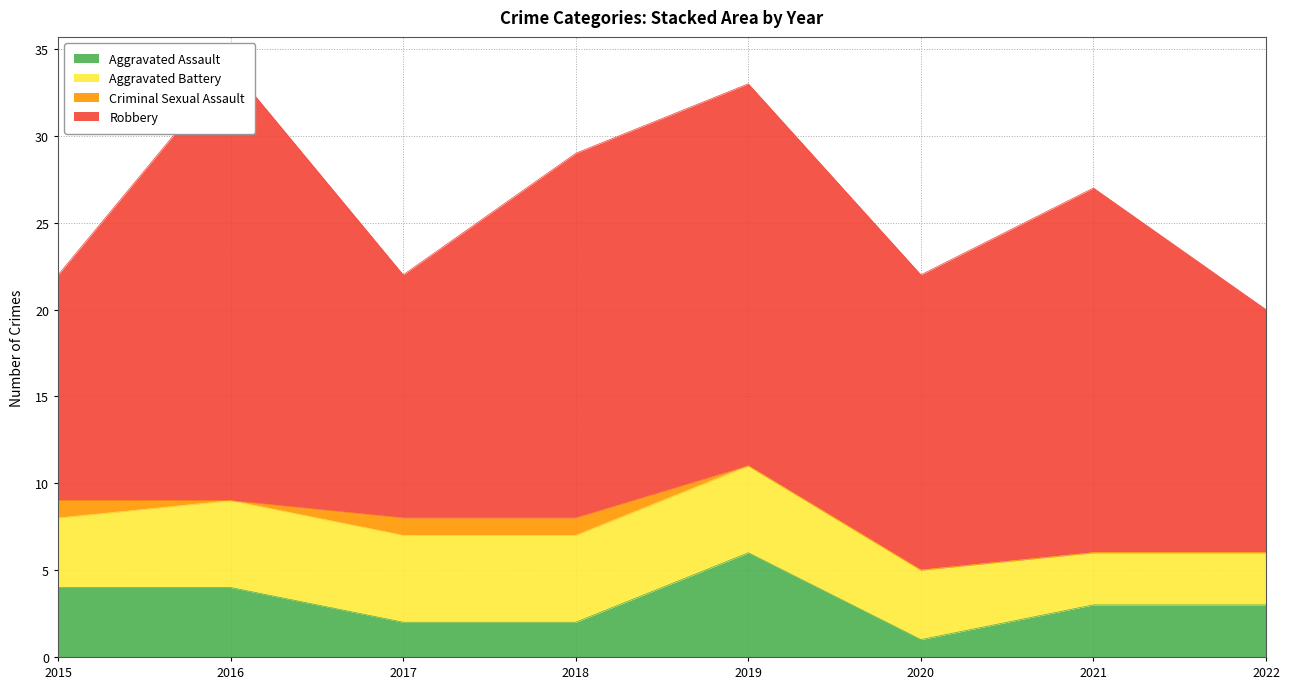

What is the approximate value of Criminal Sexual Assault at 2015?

1